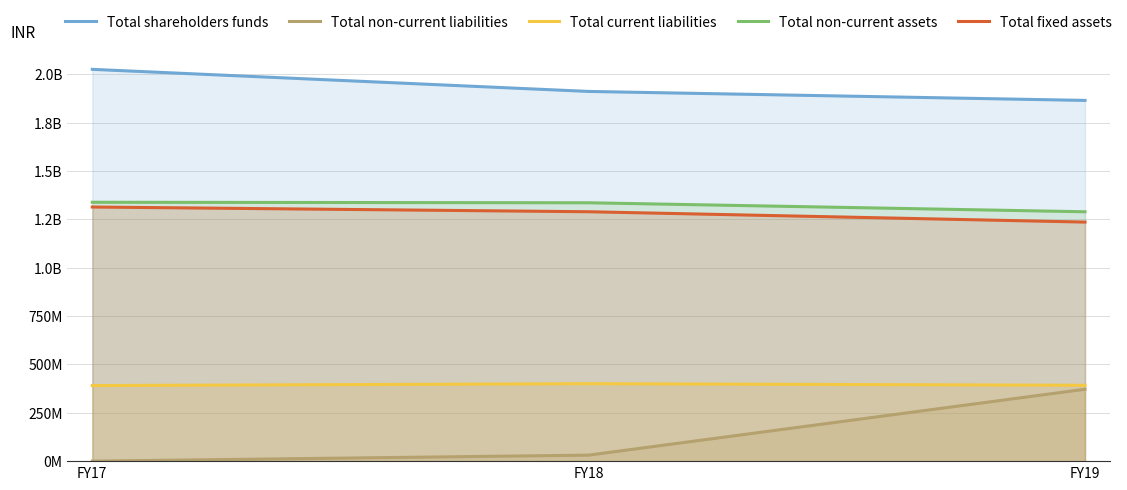

True or false: Total non-current assets has a value of 2242789853 at FY19.

False